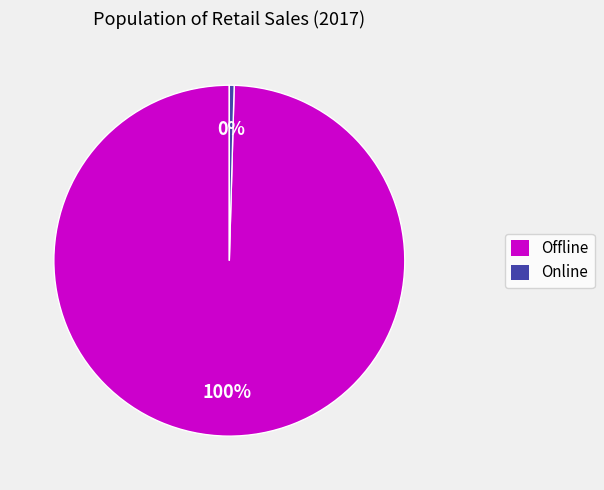

How many slices are in this pie chart?

2